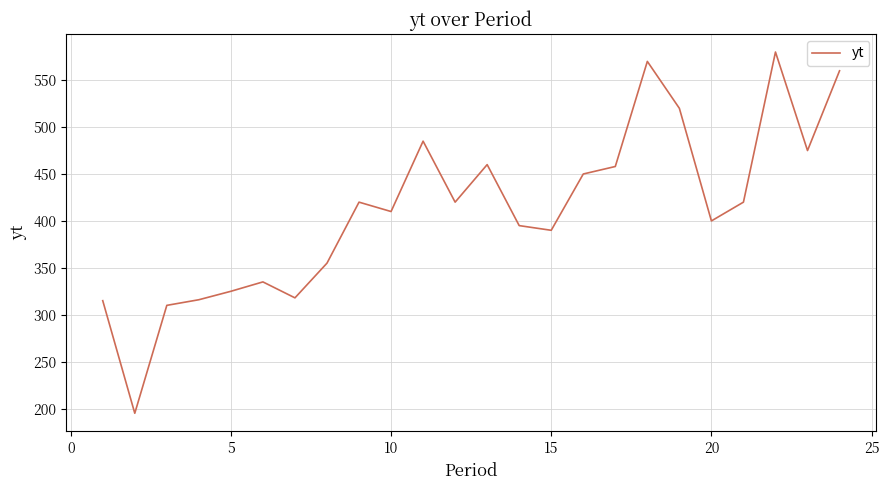

What is the greatest value displayed?

580